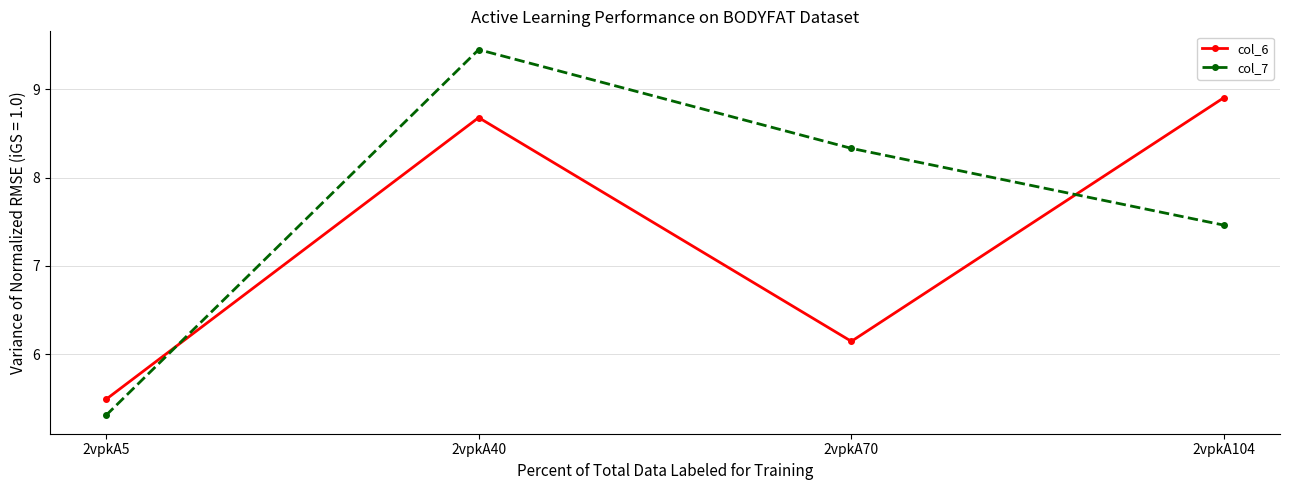

Which series has the largest range (max minus min)?

col_7